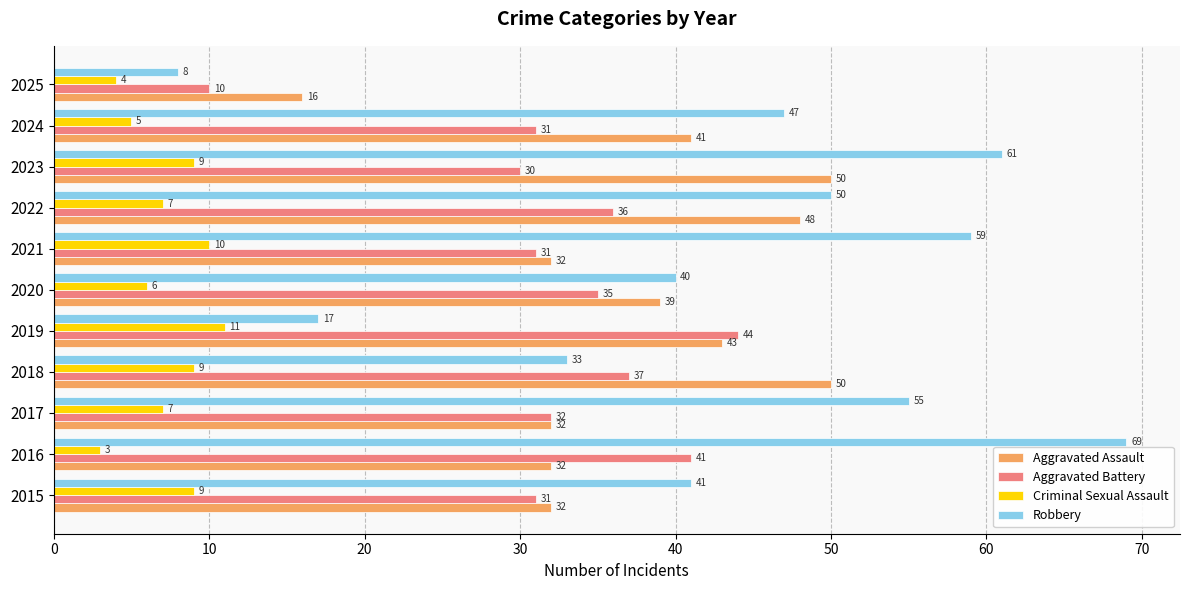

The value of Aggravated Assault at 2017 is 10. True or false?

False